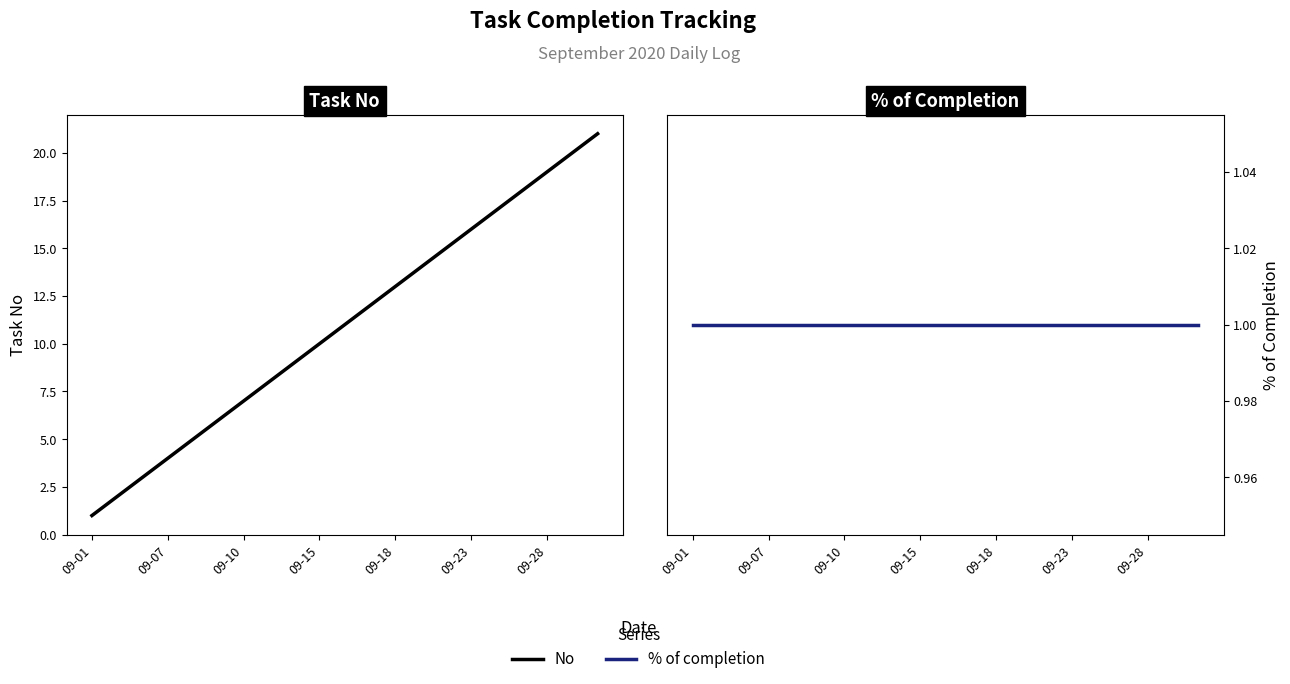

Between 16 and 18, which is larger?

18